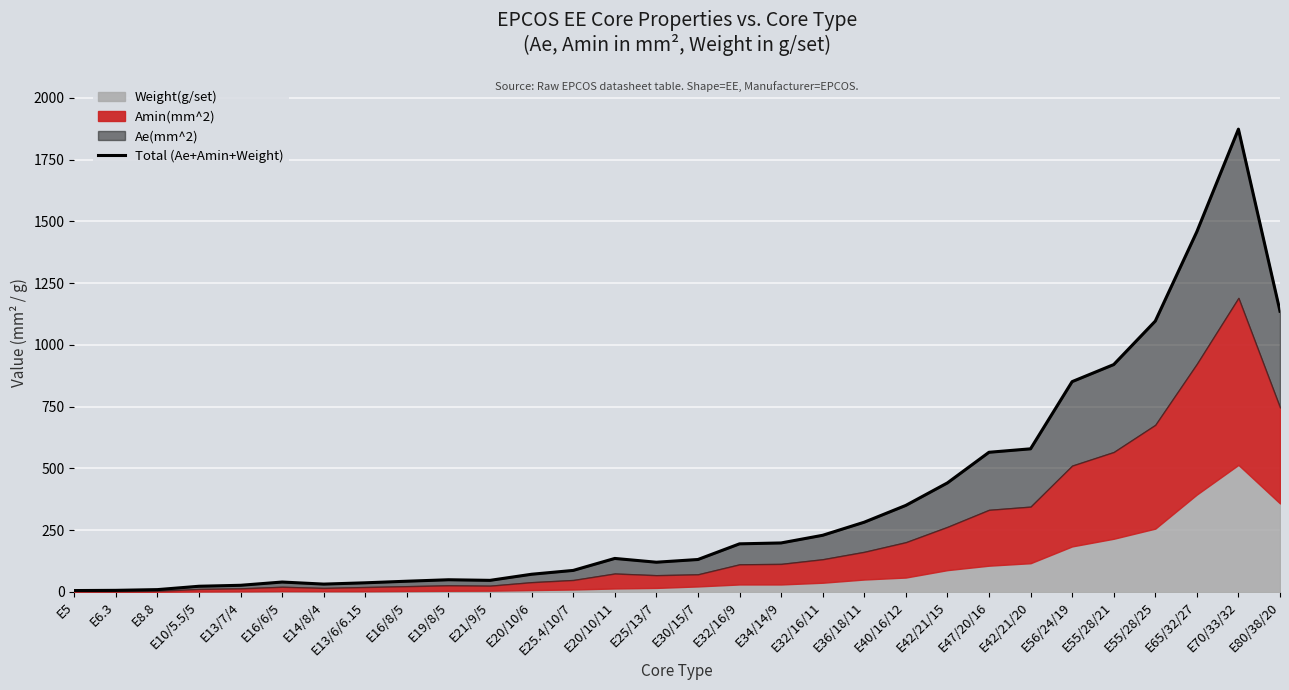

At which category does the data reach its first local valley?

E14/8/4